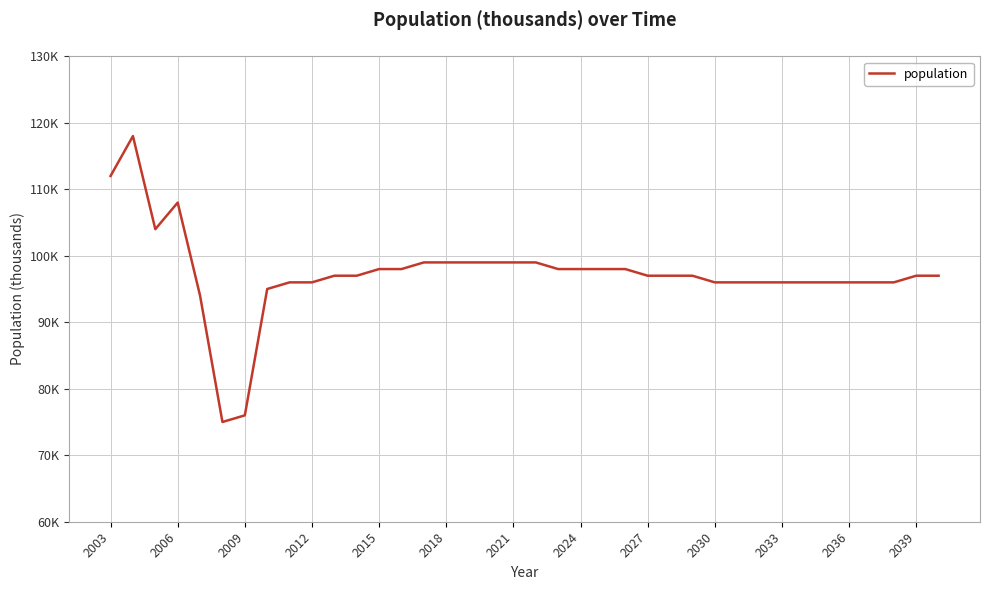

Is this an area chart (filled region under the line)?

No